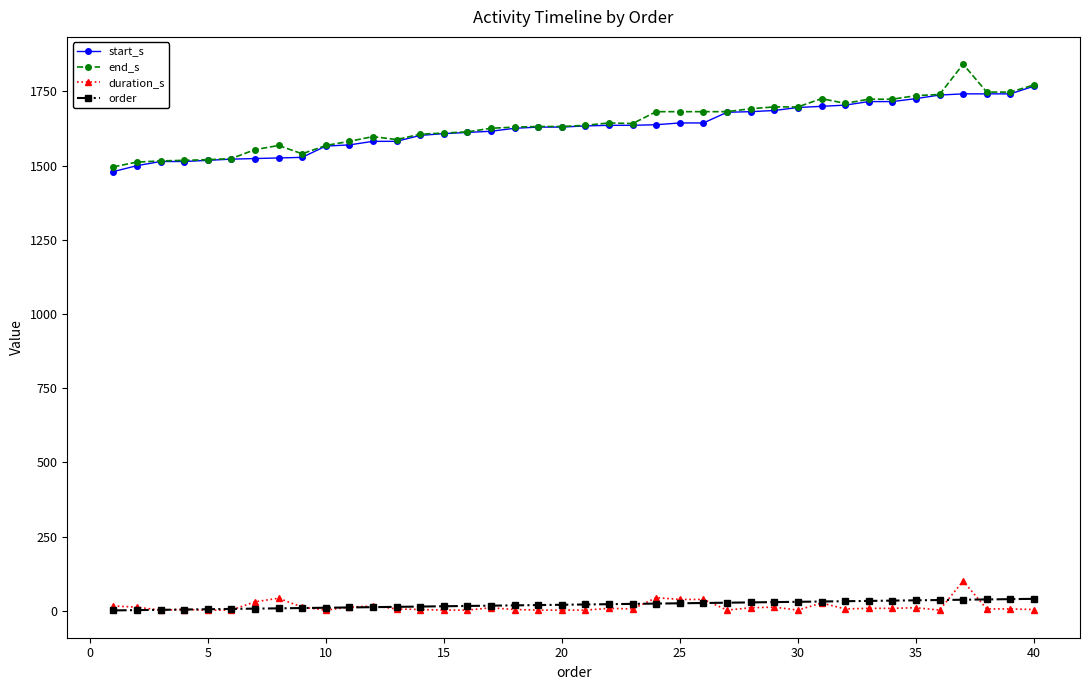

At how many categories does at least one series exceed 1438?

40